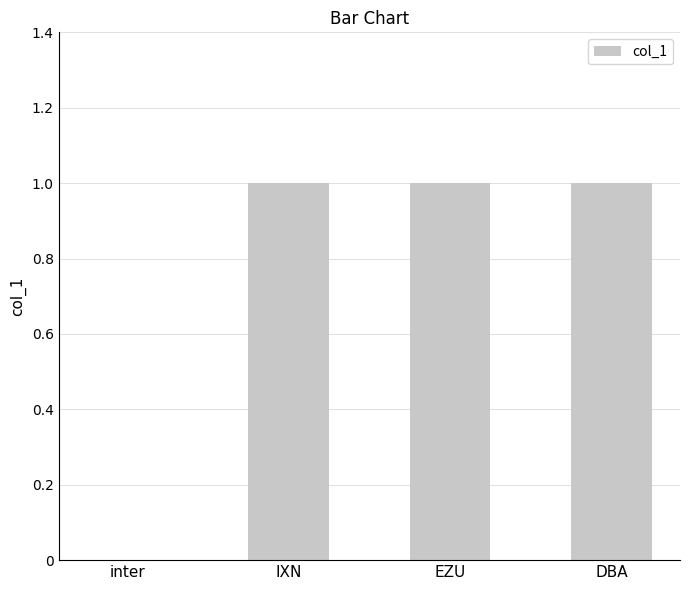

Which has a higher value, inter or IXN?

IXN